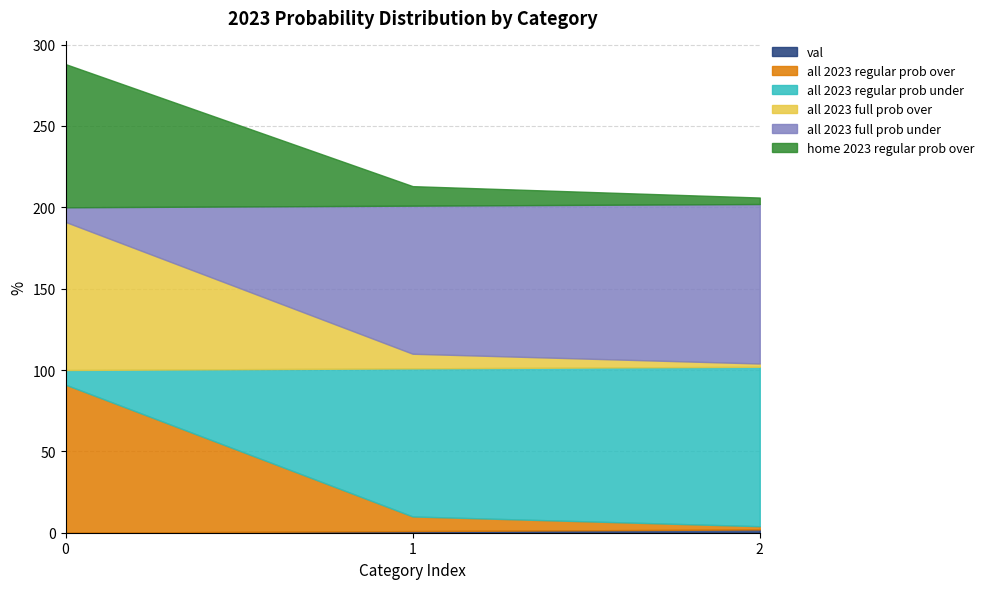

Is it true that val equals -1 at 0?

False